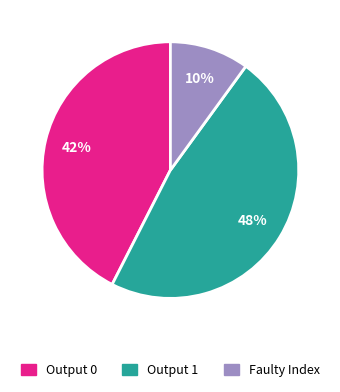

Rank the categories by value from highest to lowest.

Output 1, Output 0, Faulty Index